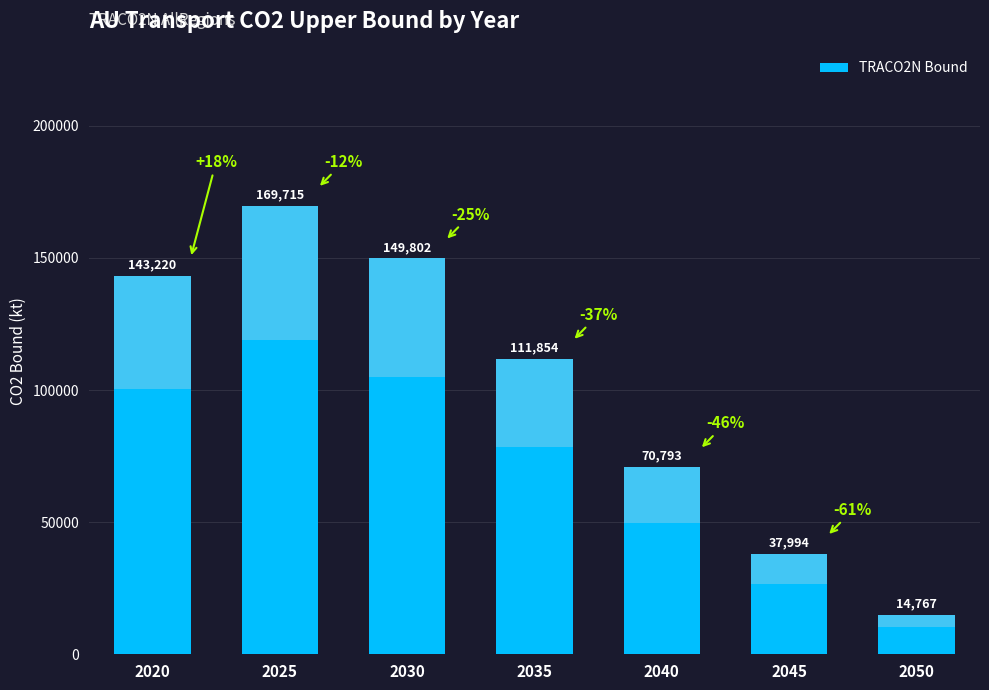

Read the value at 2040.

70793.1